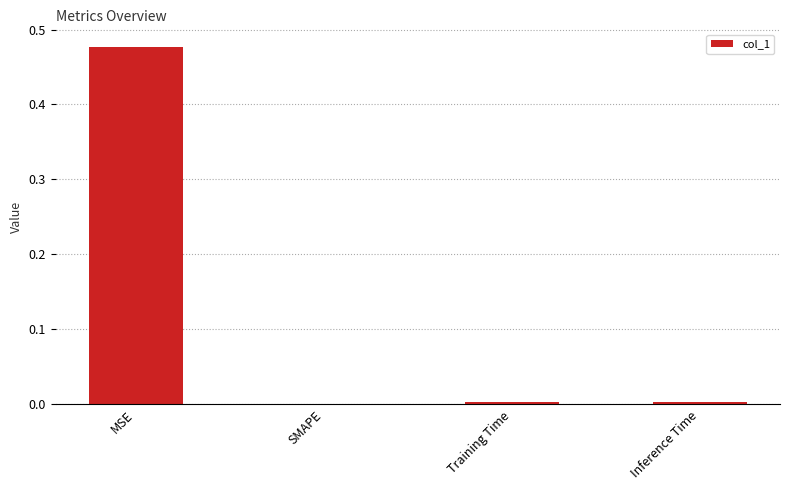

Is it true that the value at Inference Time is 0.0?

True